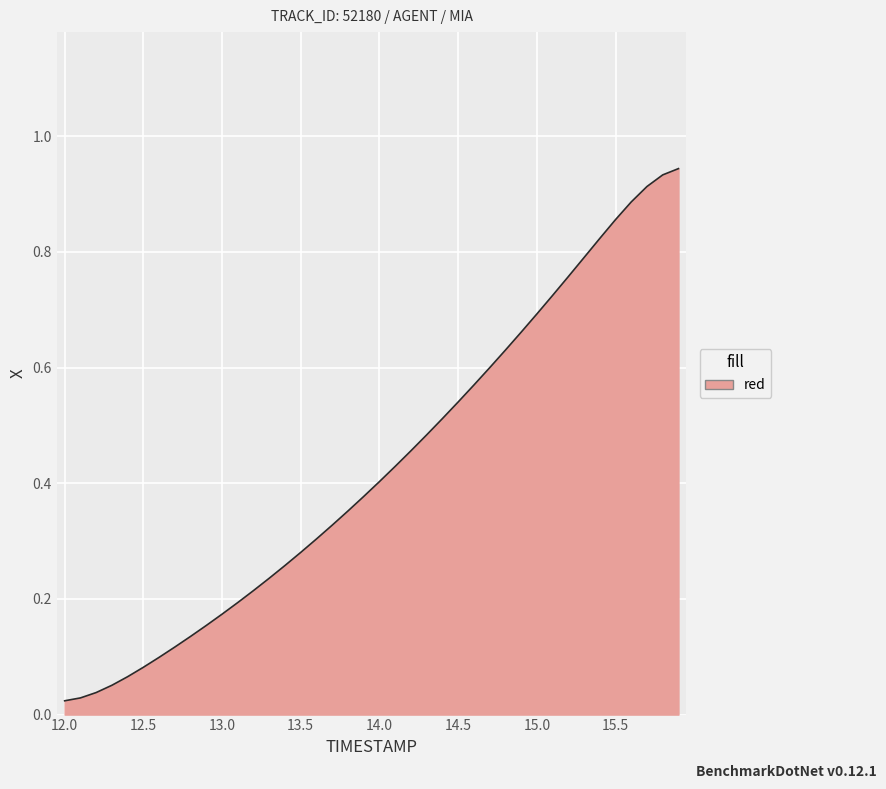

Where is the data nearest to the value 0?

12.0